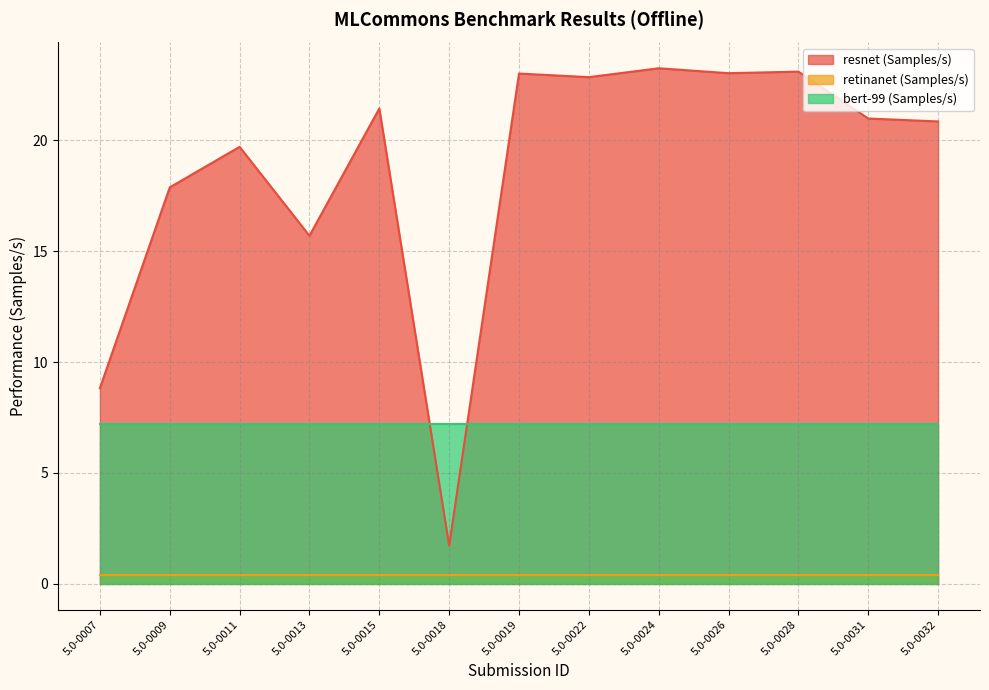

Is it true that resnet (Samples/s) equals 36.0 at 5.0-0032?

False